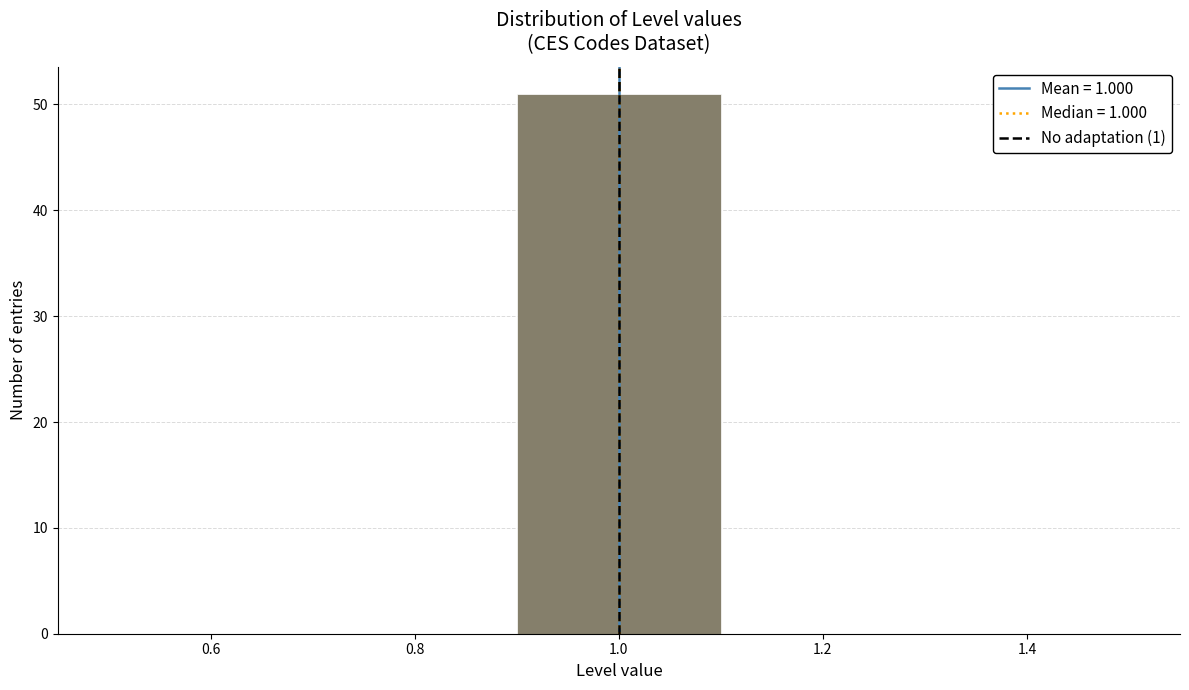

Reading left to right, transcribe this chart: for each bar, give the range it covers on the x-axis and its height. The values are not printed on the chart, so give them approximately, as read against the axis.

0.5 to 0.7: 0
0.7 to 0.9: 0
0.9 to 1.1: 51
1.1 to 1.3: 0
1.3 to 1.5: 0